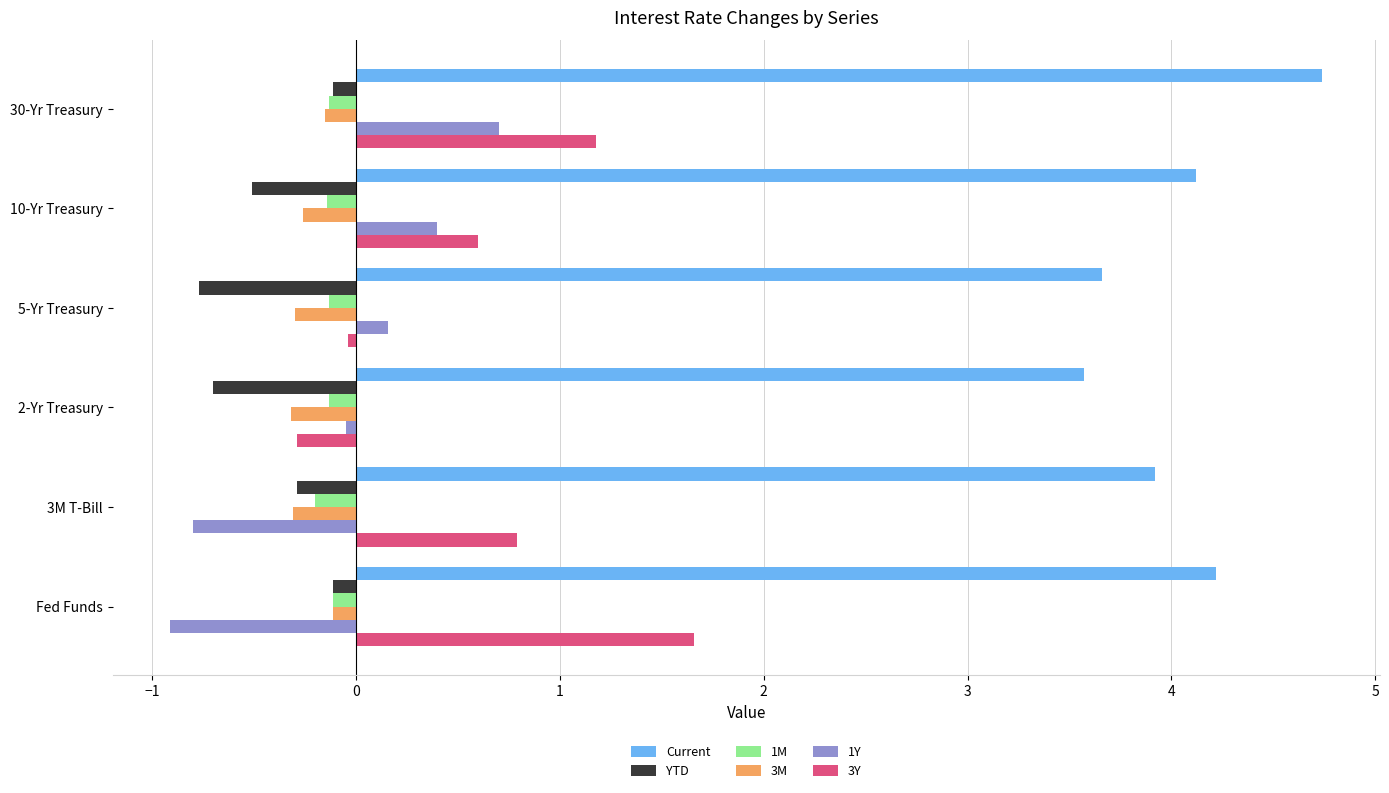

What is the approximate value of 3M at 3M T-Bill?

-0.3